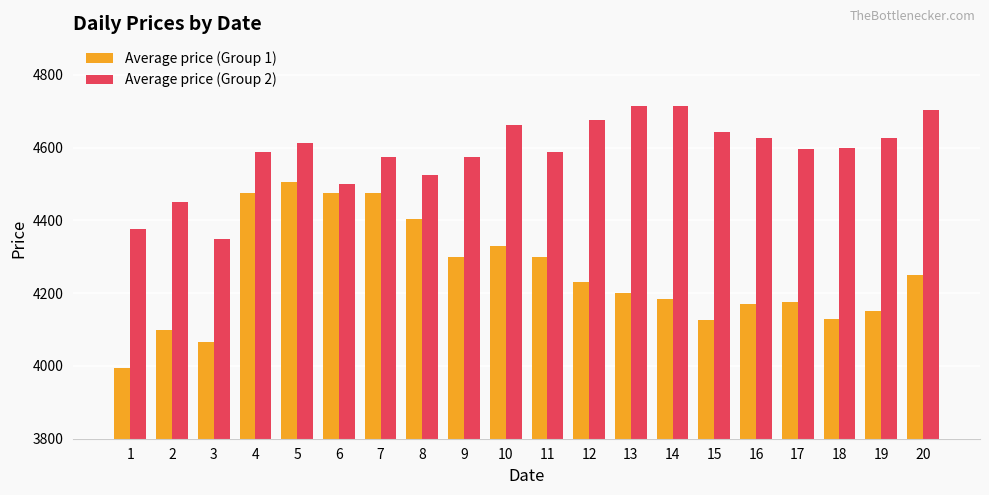

How many distinct data groups are displayed?

2